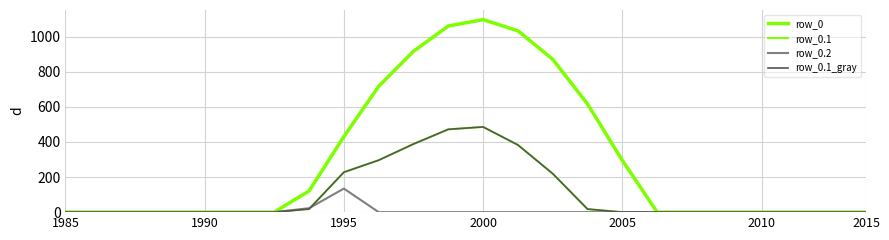

Does the chart have visible grid lines?

Yes